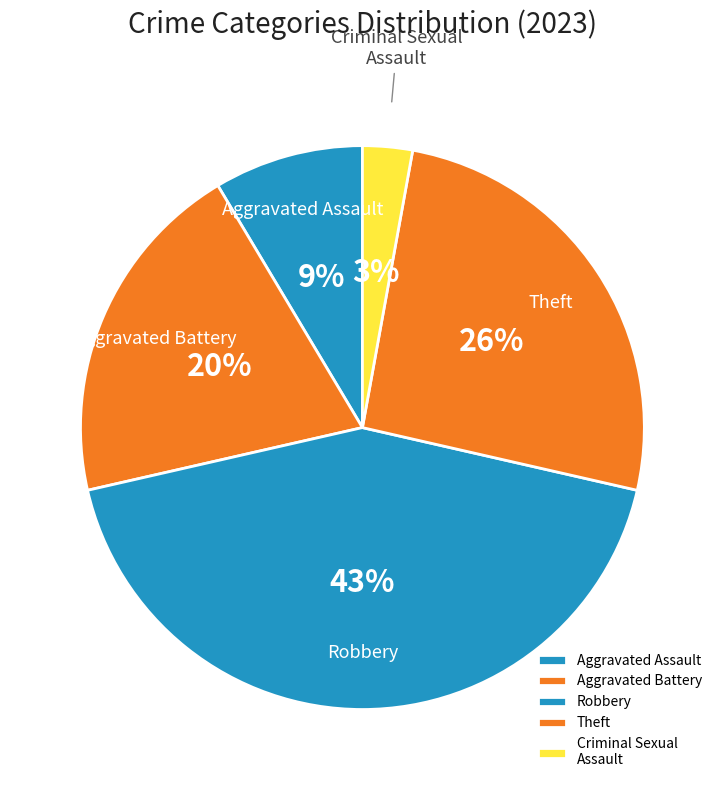

Which slice is the smallest?

Criminal Sexual Assault